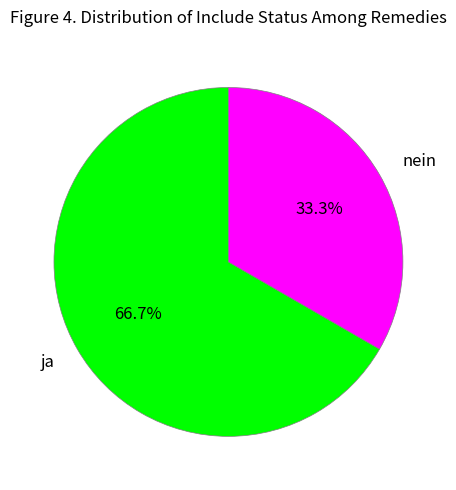

Which category has the biggest portion of the pie?

ja